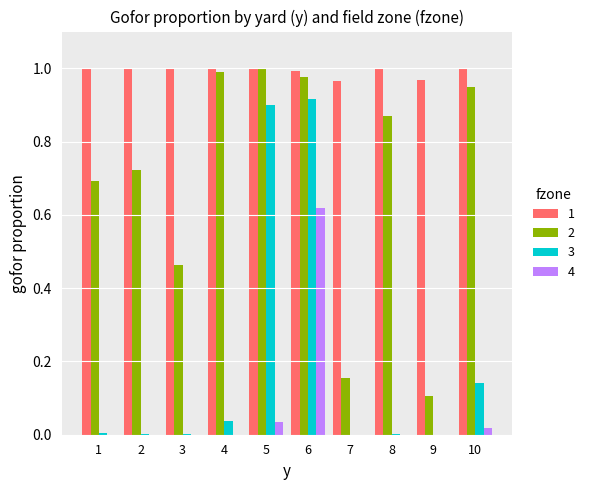

How many categories are shown in the chart?

10